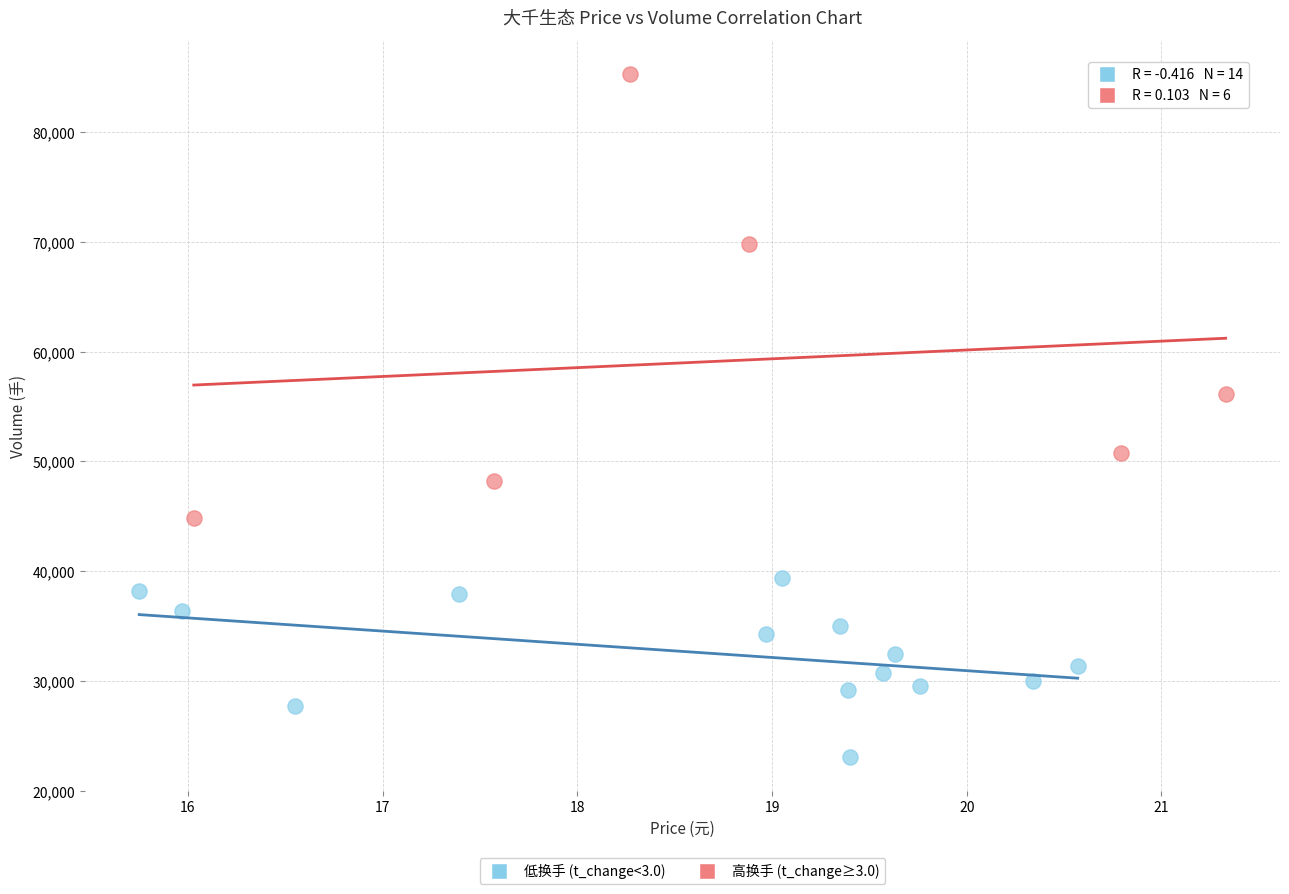

Which series reaches the maximum Y coordinate?

高换手 (t_change≥3.0)